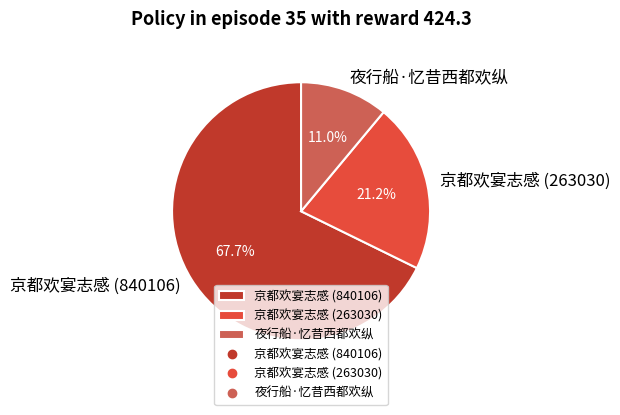

Which has a higher value, 夜行船·忆昔西都欢纵 or 京都欢宴志感 (263030)?

京都欢宴志感 (263030)